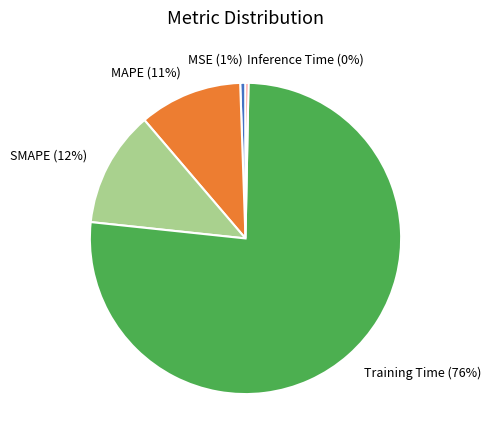

Is the sum of MAPE and MSE greater than half?

No